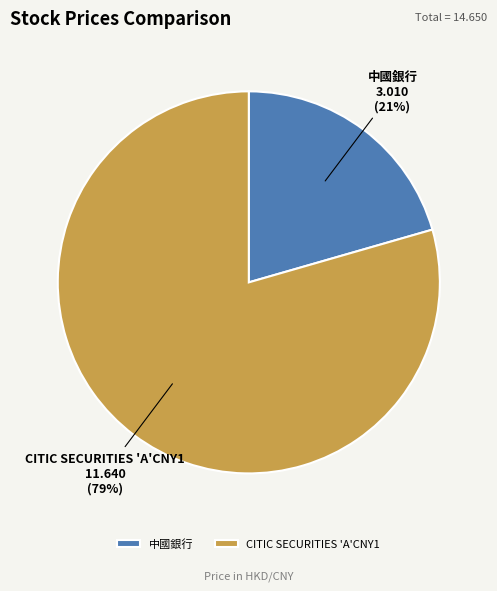

Count the number of slices in the pie.

2